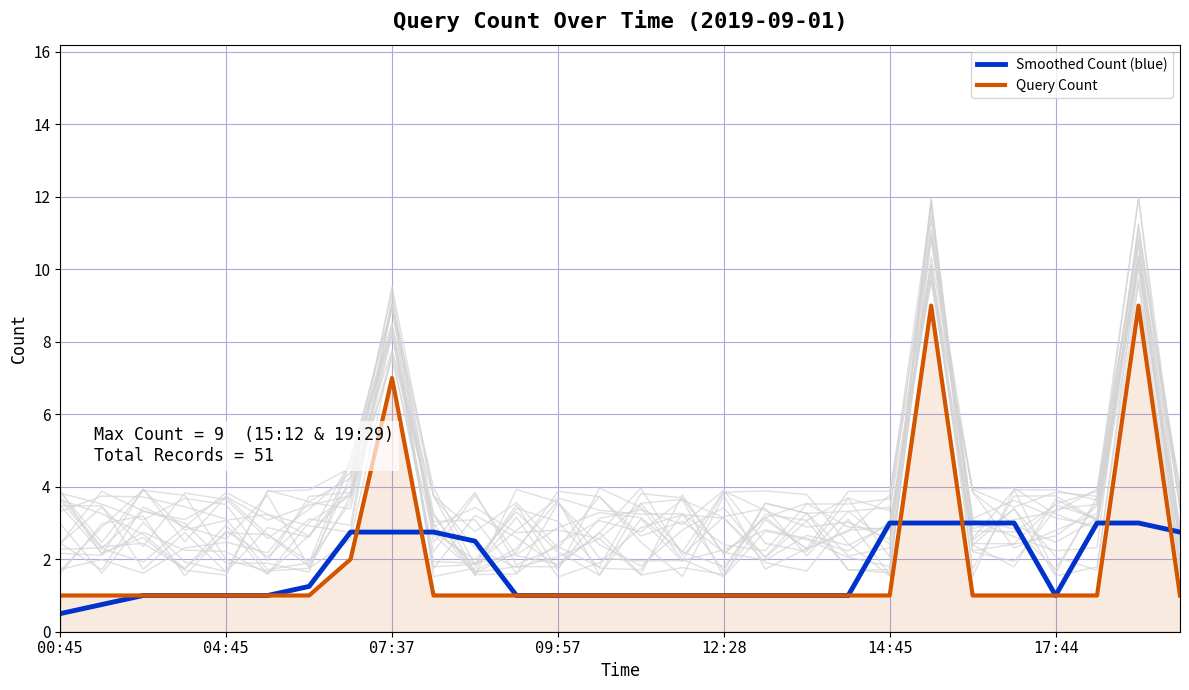

In Query Count, how many points are higher than both neighbors (excluding endpoints)?

3